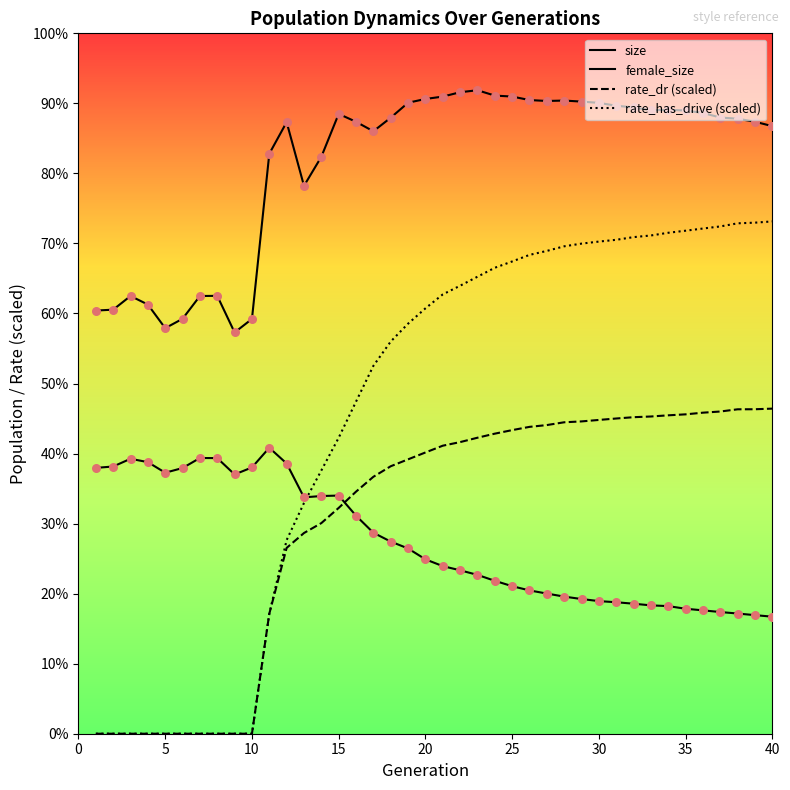

Which series reaches the minimum Y coordinate?

rate_dr (scaled)